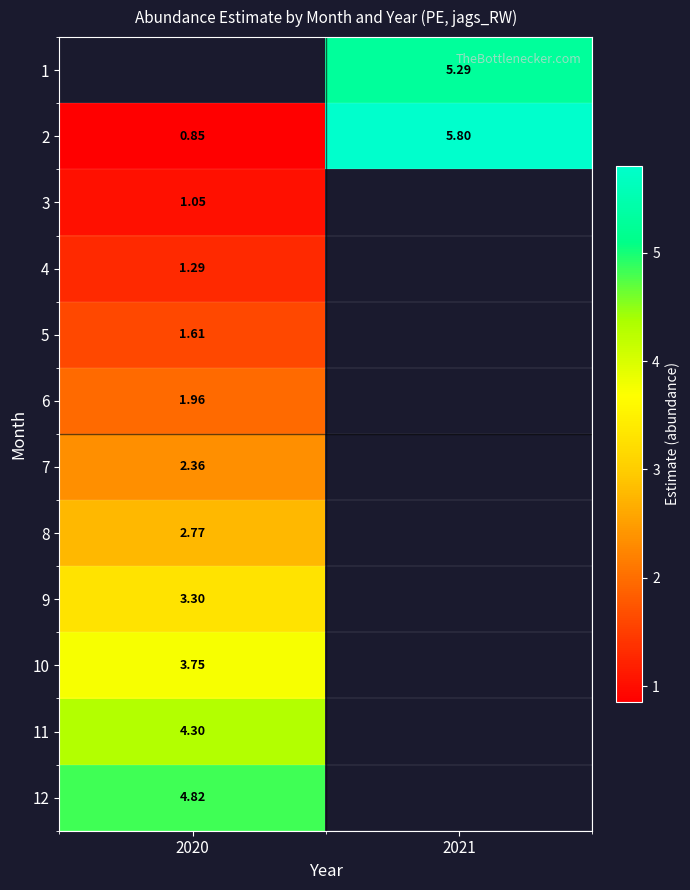

How many data points in 2 are above 5?

1